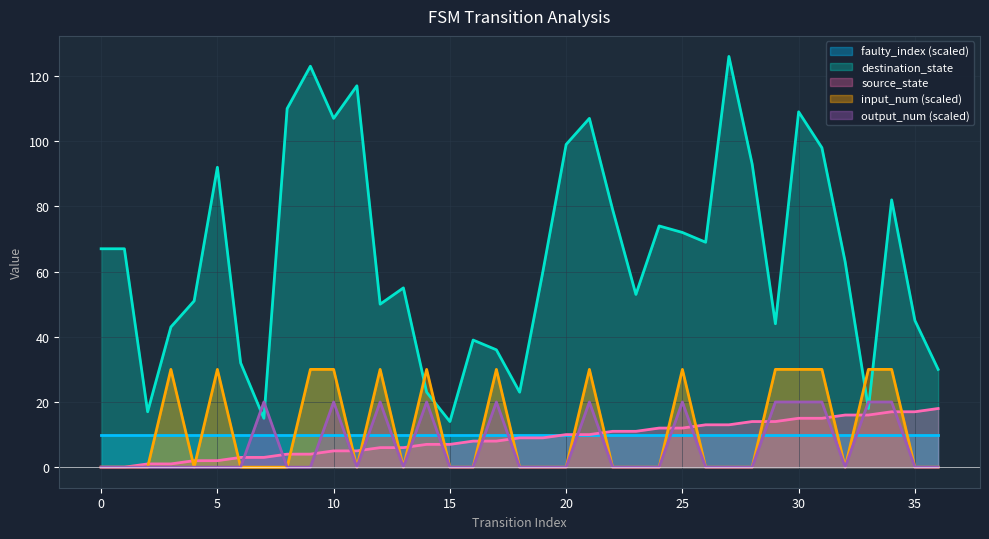

Between 30 and 28, which is larger?

30